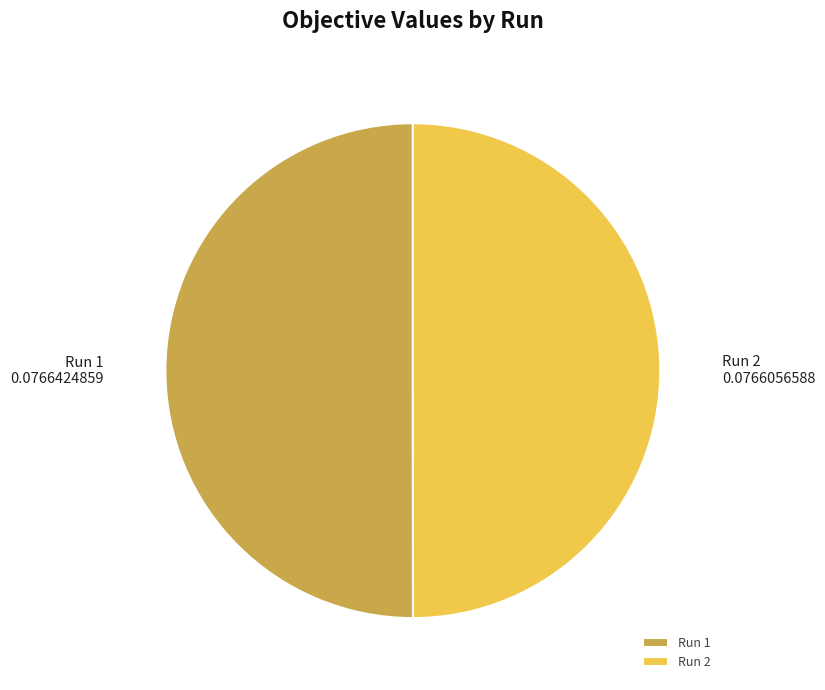

Do Run 1 and Run 2 together represent more than half of the pie?

Yes